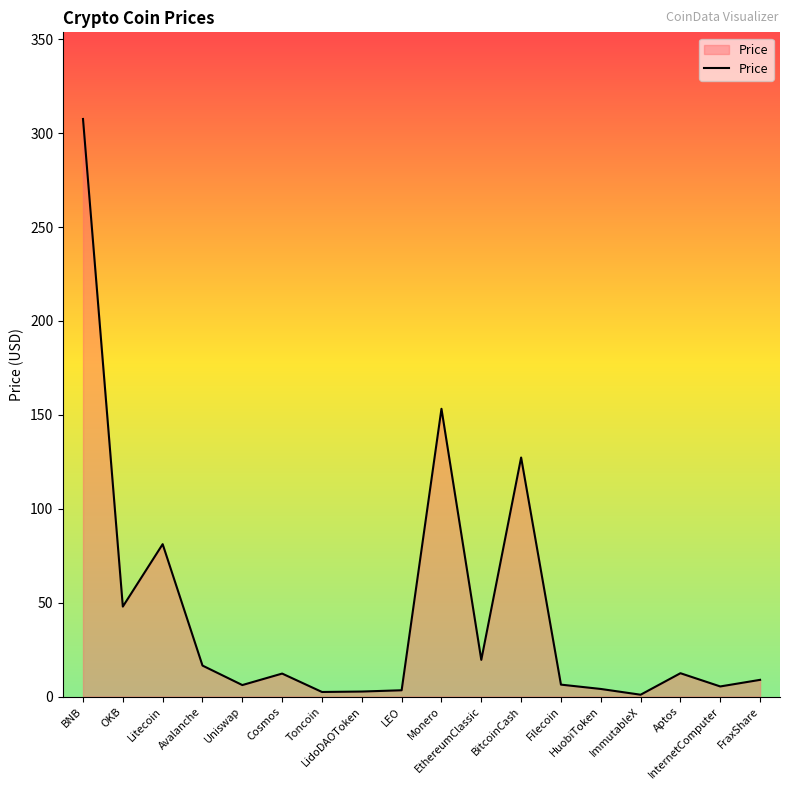

What is the greatest value displayed?

307.5